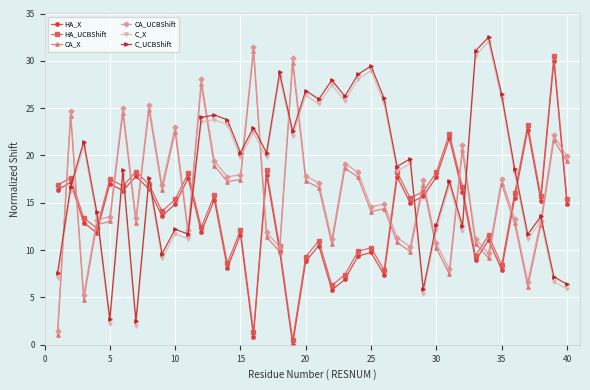

What is the difference between the second highest and minimum values in the C_X series?

28.5